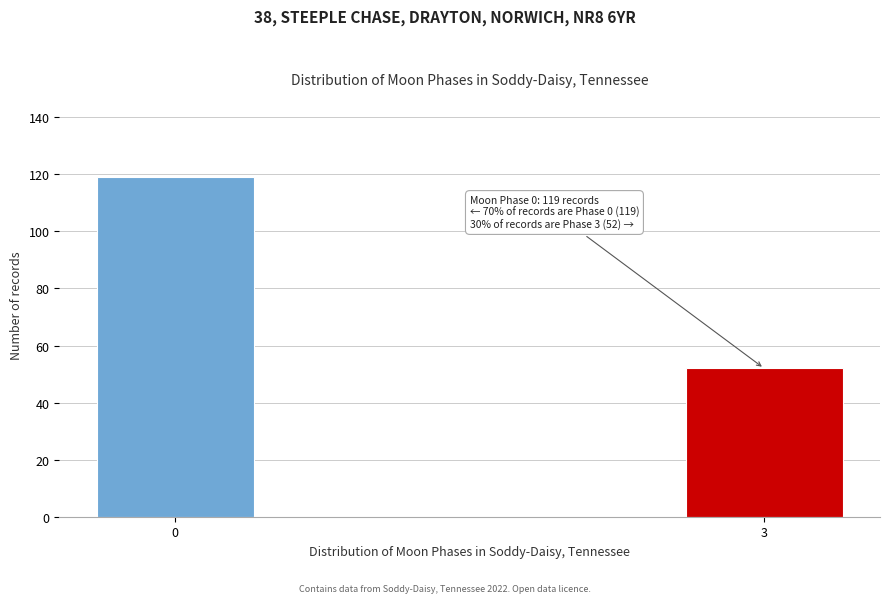

Reading left to right, extract all data points from this chart.

119	52